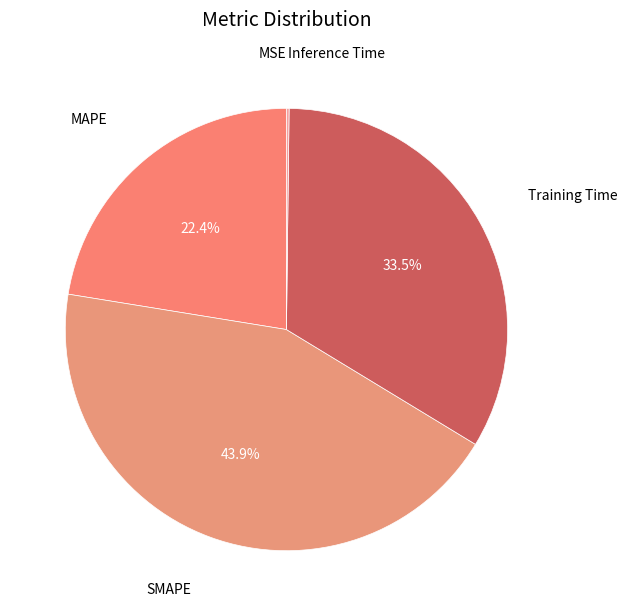

Combined, what portion of the pie is MAPE and Training Time?

55.9%